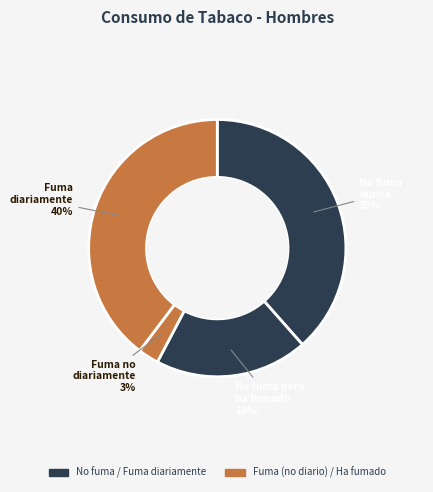

How many slices are in this pie chart?

4